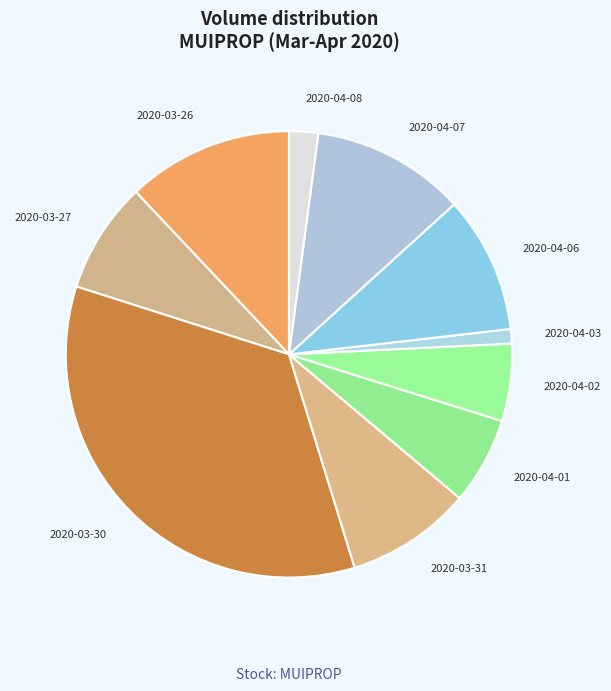

Which has a higher value, 2020-04-06 or 2020-04-07?

2020-04-07